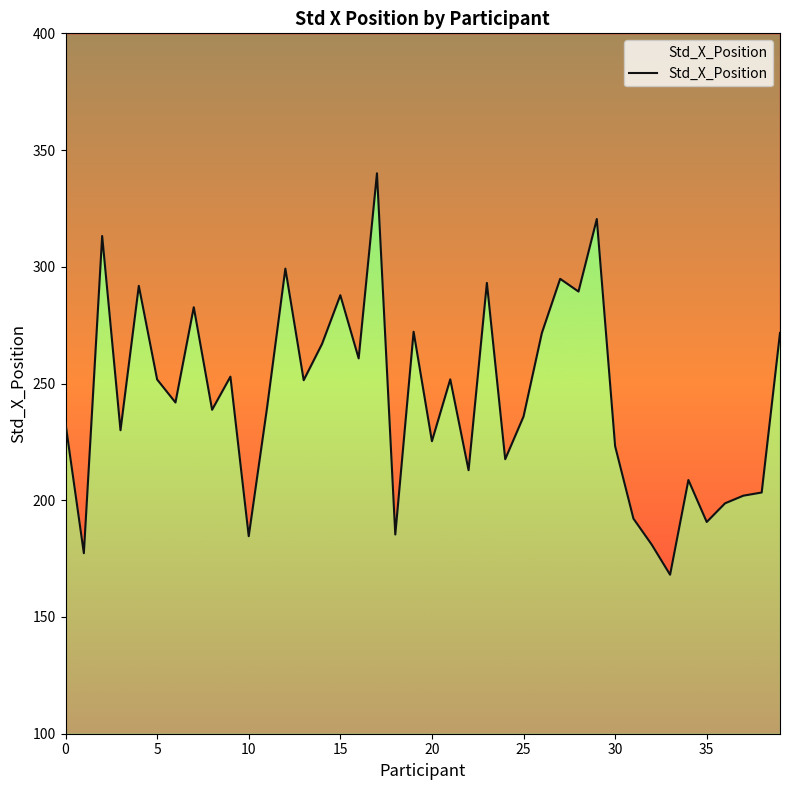

What is the change in value from 9 to 39?

+18.8